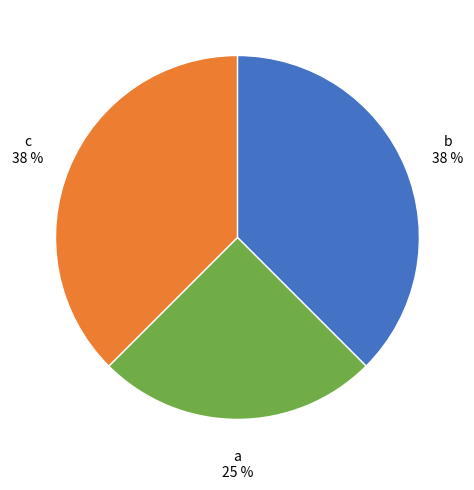

To the nearest percent, what is the average slice percentage?

33%